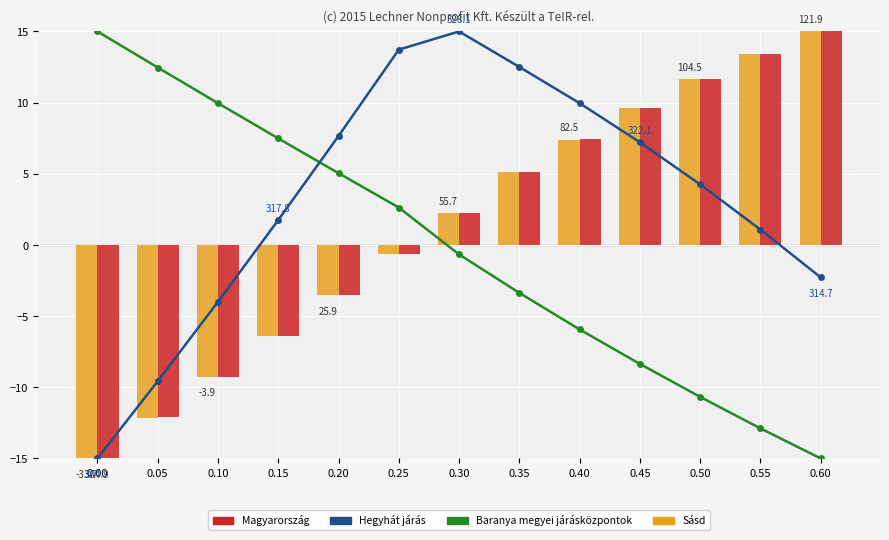

What value does the Magyarország series have at 0.10?

-9.2